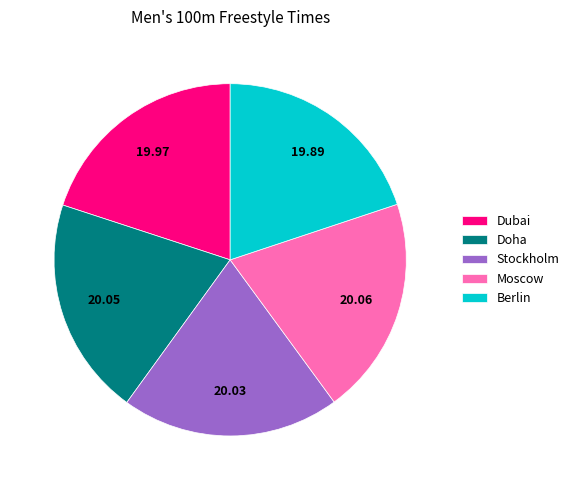

What is the ratio of the value at Moscow to the value at Dubai?

1.0